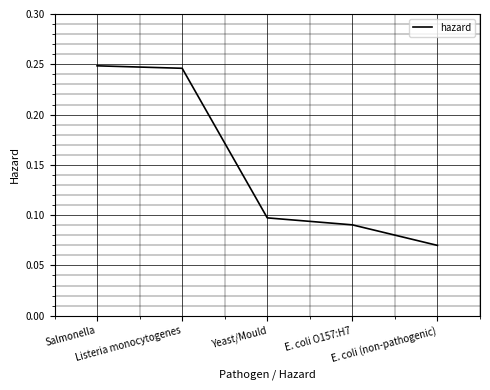

How many values are between 0 and 1?

5